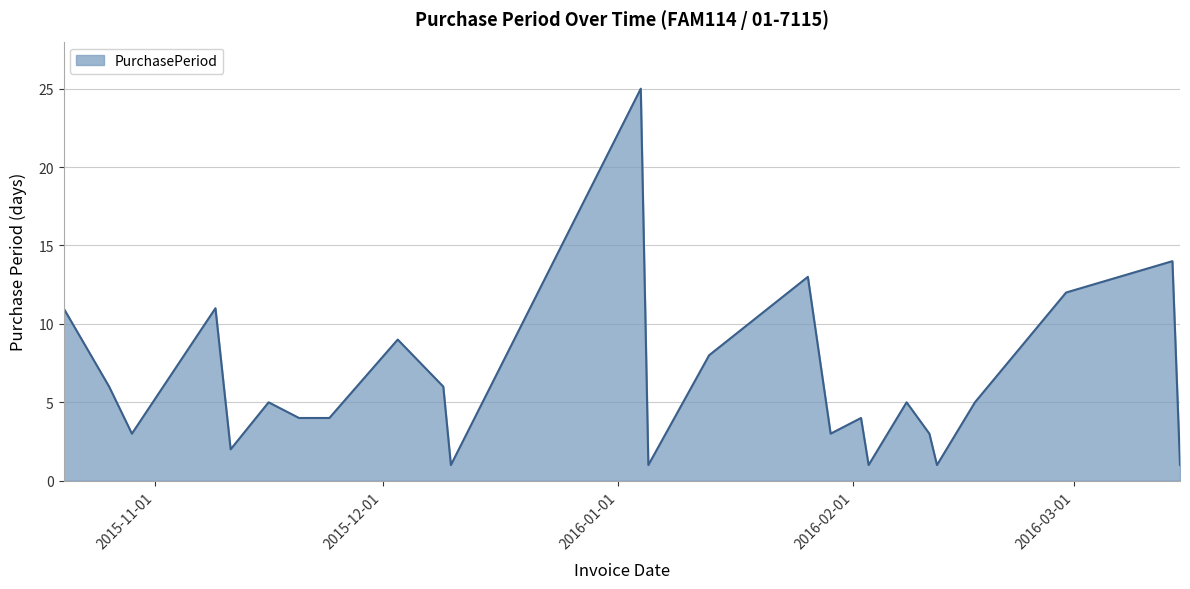

What is the difference between the maximum and minimum values?

24